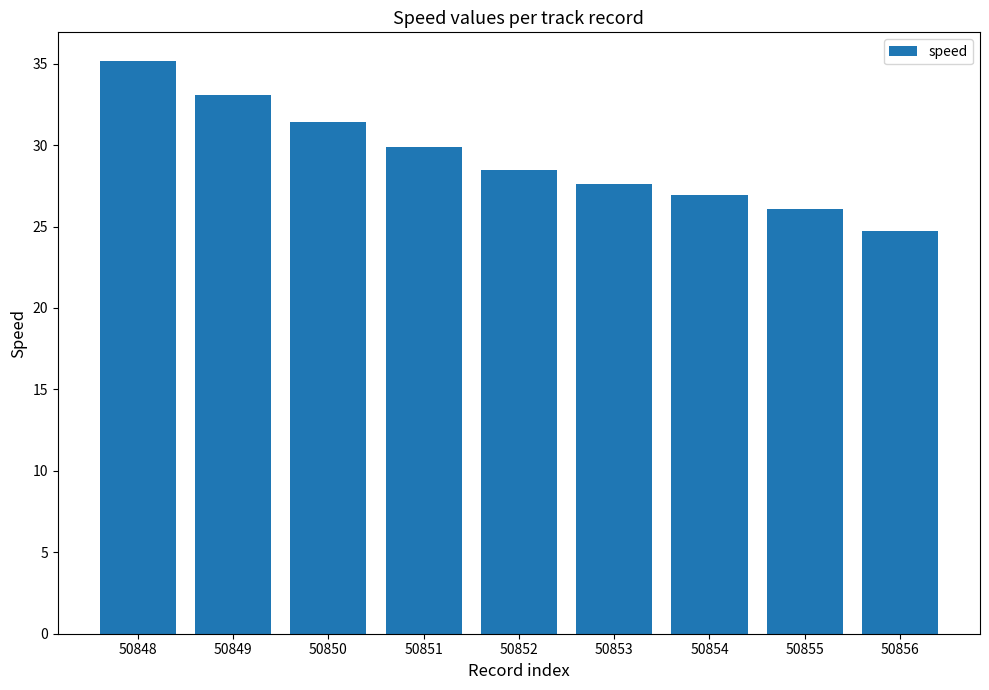

What is the sum of all values?

263.4